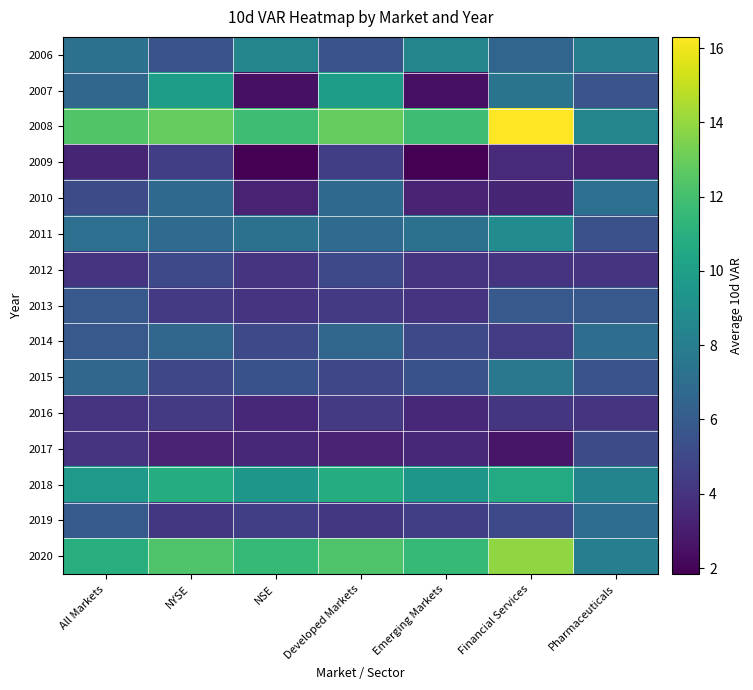

What is the smallest value displayed?

1.8